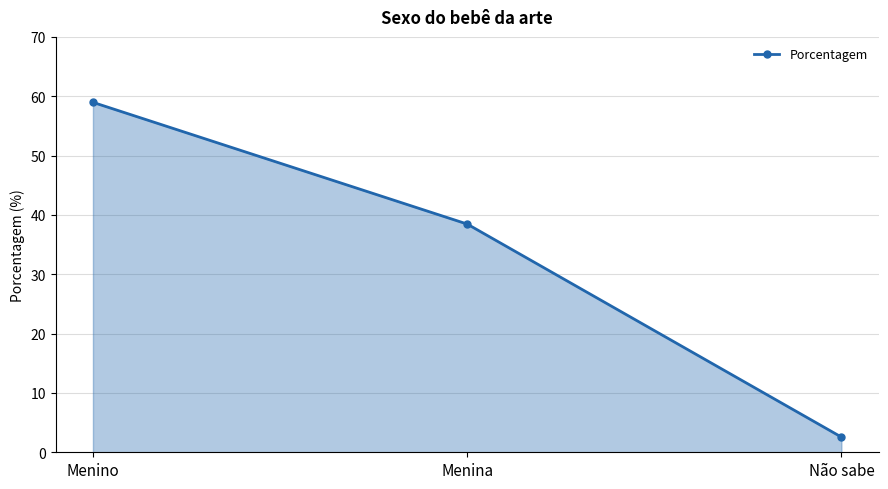

Reading left to right, transcribe all the data shown in this chart.

59.0	38.5	2.6